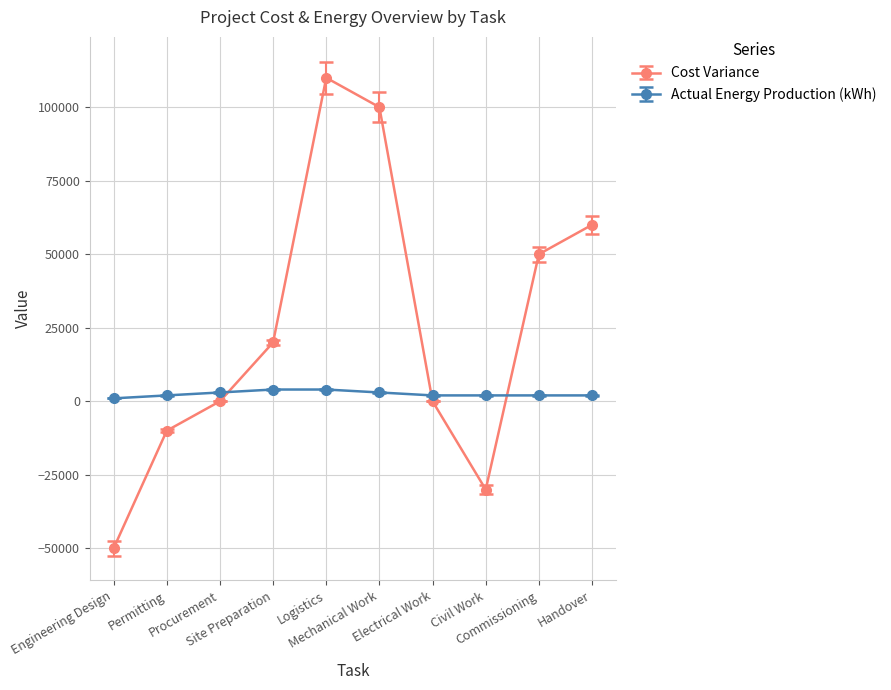

What is the label of the 1st point from the left?

Engineering Design